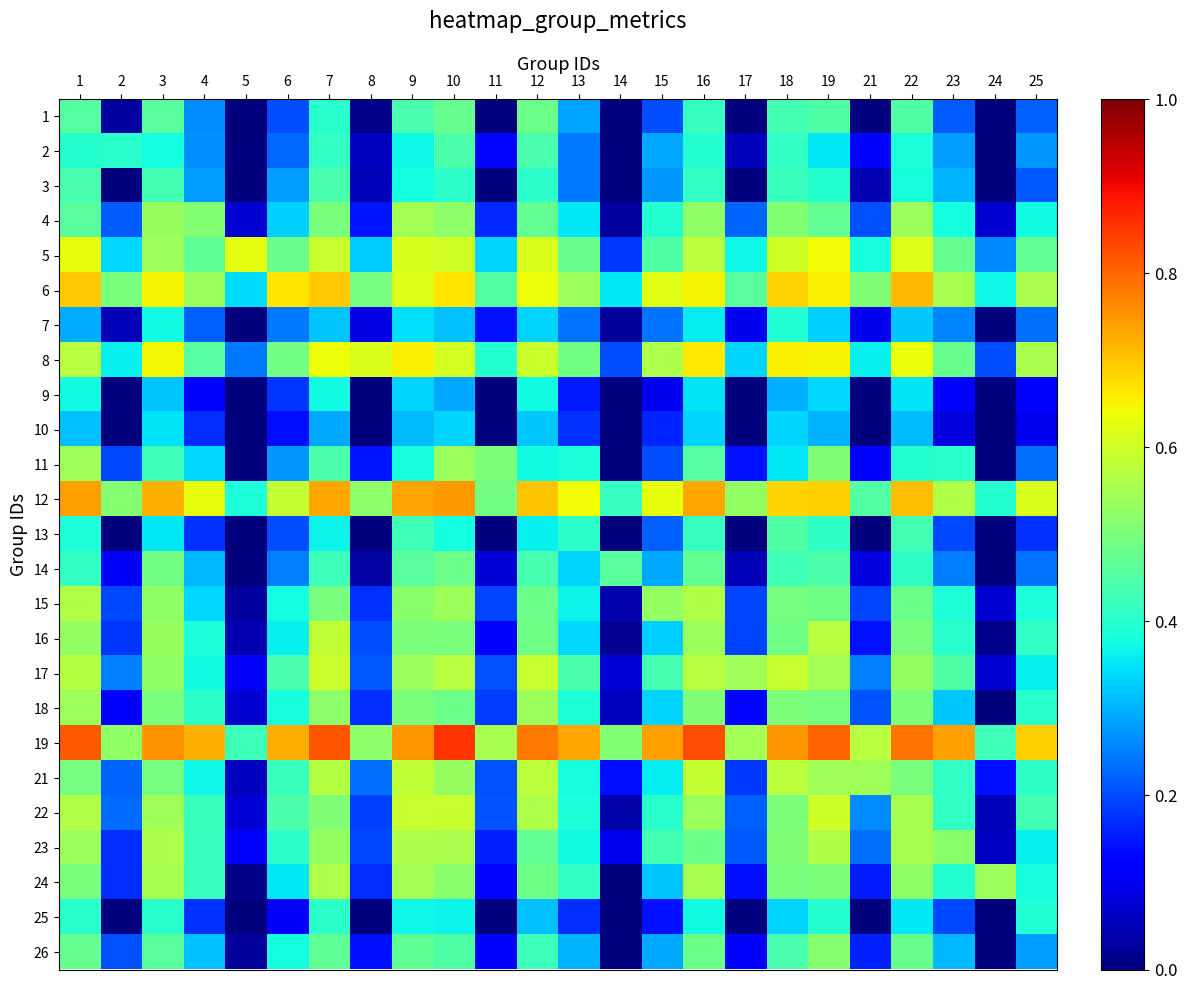

Reading left to right, list all the values displayed in this chart.

1: 1=0.5	2=0.0	3=0.5	4=0.3	5=0.0	6=0.2	7=0.4	8=0.0	9=0.4	10=0.5	11=0.0	12=0.5	13=0.3	14=0.0	15=0.2	16=0.4	17=0.0	18=0.4	19=0.4	21=0.0	22=0.4	23=0.2	24=0.0	25=0.2
2: 1=0.4	2=0.4	3=0.4	4=0.3	5=0.0	6=0.2	7=0.4	8=0.1	9=0.4	10=0.4	11=0.1	12=0.4	13=0.2	14=0.0	15=0.3	16=0.4	17=0.1	18=0.4	19=0.4	21=0.1	22=0.4	23=0.3	24=0.0	25=0.3
3: 1=0.4	2=0.0	3=0.4	4=0.3	5=0.0	6=0.3	7=0.4	8=0.1	9=0.4	10=0.4	11=0.0	12=0.4	13=0.2	14=0.0	15=0.3	16=0.4	17=0.0	18=0.4	19=0.4	21=0.0	22=0.4	23=0.3	24=0.0	25=0.2
4: 1=0.5	2=0.2	3=0.5	4=0.5	5=0.1	6=0.3	7=0.5	8=0.1	9=0.6	10=0.5	11=0.2	12=0.5	13=0.4	14=0.0	15=0.4	16=0.5	17=0.2	18=0.5	19=0.5	21=0.2	22=0.5	23=0.4	24=0.1	25=0.4
5: 1=0.6	2=0.3	3=0.5	4=0.5	5=0.6	6=0.5	7=0.6	8=0.3	9=0.6	10=0.6	11=0.3	12=0.6	13=0.5	14=0.2	15=0.4	16=0.6	17=0.4	18=0.6	19=0.6	21=0.4	22=0.6	23=0.5	24=0.3	25=0.5
6: 1=0.7	2=0.5	3=0.6	4=0.5	5=0.3	6=0.7	7=0.7	8=0.5	9=0.6	10=0.7	11=0.5	12=0.6	13=0.5	14=0.4	15=0.6	16=0.6	17=0.5	18=0.7	19=0.7	21=0.5	22=0.7	23=0.6	24=0.4	25=0.6
7: 1=0.3	2=0.0	3=0.4	4=0.2	5=0.0	6=0.2	7=0.3	8=0.1	9=0.3	10=0.3	11=0.1	12=0.3	13=0.2	14=0.0	15=0.2	16=0.4	17=0.1	18=0.4	19=0.3	21=0.1	22=0.3	23=0.3	24=0.0	25=0.2
8: 1=0.6	2=0.4	3=0.6	4=0.5	5=0.2	6=0.5	7=0.6	8=0.6	9=0.7	10=0.6	11=0.4	12=0.6	13=0.5	14=0.2	15=0.6	16=0.7	17=0.3	18=0.7	19=0.6	21=0.4	22=0.6	23=0.5	24=0.2	25=0.6
9: 1=0.4	2=0.0	3=0.3	4=0.1	5=0.0	6=0.2	7=0.4	8=0.0	9=0.3	10=0.3	11=0.0	12=0.4	13=0.1	14=0.0	15=0.1	16=0.3	17=0.0	18=0.3	19=0.3	21=0.0	22=0.3	23=0.1	24=0.0	25=0.1
10: 1=0.3	2=0.0	3=0.3	4=0.2	5=0.0	6=0.1	7=0.3	8=0.0	9=0.3	10=0.3	11=0.0	12=0.3	13=0.2	14=0.0	15=0.2	16=0.3	17=0.0	18=0.3	19=0.3	21=0.0	22=0.3	23=0.1	24=0.0	25=0.1
11: 1=0.5	2=0.2	3=0.4	4=0.3	5=0.0	6=0.3	7=0.4	8=0.1	9=0.4	10=0.5	11=0.5	12=0.4	13=0.4	14=0.0	15=0.2	16=0.5	17=0.1	18=0.4	19=0.5	21=0.1	22=0.4	23=0.4	24=0.0	25=0.2
12: 1=0.7	2=0.5	3=0.7	4=0.6	5=0.4	6=0.6	7=0.7	8=0.5	9=0.7	10=0.7	11=0.5	12=0.7	13=0.6	14=0.4	15=0.6	16=0.7	17=0.5	18=0.7	19=0.7	21=0.5	22=0.7	23=0.6	24=0.4	25=0.6
13: 1=0.4	2=0.0	3=0.4	4=0.2	5=0.0	6=0.2	7=0.4	8=0.0	9=0.4	10=0.4	11=0.0	12=0.4	13=0.4	14=0.0	15=0.2	16=0.4	17=0.0	18=0.4	19=0.4	21=0.0	22=0.4	23=0.2	24=0.0	25=0.2
14: 1=0.4	2=0.1	3=0.5	4=0.3	5=0.0	6=0.3	7=0.4	8=0.0	9=0.5	10=0.5	11=0.1	12=0.4	13=0.3	14=0.5	15=0.3	16=0.5	17=0.0	18=0.4	19=0.4	21=0.1	22=0.4	23=0.2	24=0.0	25=0.2
15: 1=0.6	2=0.2	3=0.5	4=0.3	5=0.0	6=0.4	7=0.5	8=0.2	9=0.5	10=0.5	11=0.2	12=0.5	13=0.4	14=0.0	15=0.5	16=0.6	17=0.2	18=0.5	19=0.5	21=0.2	22=0.5	23=0.4	24=0.1	25=0.4
16: 1=0.5	2=0.2	3=0.5	4=0.4	5=0.0	6=0.4	7=0.6	8=0.2	9=0.5	10=0.5	11=0.1	12=0.5	13=0.3	14=0.0	15=0.3	16=0.5	17=0.2	18=0.5	19=0.6	21=0.1	22=0.5	23=0.4	24=0.0	25=0.4
17: 1=0.6	2=0.3	3=0.5	4=0.4	5=0.1	6=0.4	7=0.6	8=0.2	9=0.5	10=0.6	11=0.2	12=0.6	13=0.4	14=0.1	15=0.4	16=0.6	17=0.5	18=0.6	19=0.5	21=0.3	22=0.5	23=0.4	24=0.1	25=0.4
18: 1=0.5	2=0.1	3=0.5	4=0.4	5=0.1	6=0.4	7=0.5	8=0.2	9=0.5	10=0.5	11=0.2	12=0.5	13=0.4	14=0.1	15=0.3	16=0.5	17=0.1	18=0.5	19=0.5	21=0.2	22=0.5	23=0.3	24=0.0	25=0.4
19: 1=0.8	2=0.5	3=0.8	4=0.7	5=0.4	6=0.7	7=0.8	8=0.5	9=0.7	10=0.9	11=0.6	12=0.8	13=0.7	14=0.5	15=0.7	16=0.8	17=0.5	18=0.7	19=0.8	21=0.6	22=0.8	23=0.7	24=0.4	25=0.7
21: 1=0.5	2=0.2	3=0.5	4=0.4	5=0.1	6=0.4	7=0.6	8=0.2	9=0.6	10=0.5	11=0.2	12=0.6	13=0.4	14=0.1	15=0.4	16=0.6	17=0.2	18=0.6	19=0.5	21=0.5	22=0.5	23=0.4	24=0.1	25=0.4
22: 1=0.6	2=0.2	3=0.5	4=0.4	5=0.1	6=0.4	7=0.5	8=0.2	9=0.6	10=0.6	11=0.2	12=0.6	13=0.4	14=0.0	15=0.4	16=0.5	17=0.2	18=0.5	19=0.6	21=0.3	22=0.6	23=0.4	24=0.0	25=0.4
23: 1=0.5	2=0.2	3=0.6	4=0.4	5=0.1	6=0.4	7=0.5	8=0.2	9=0.6	10=0.6	11=0.2	12=0.5	13=0.4	14=0.1	15=0.4	16=0.5	17=0.2	18=0.5	19=0.6	21=0.2	22=0.6	23=0.5	24=0.1	25=0.4
24: 1=0.5	2=0.2	3=0.6	4=0.4	5=0.0	6=0.4	7=0.6	8=0.2	9=0.5	10=0.5	11=0.1	12=0.5	13=0.4	14=0.0	15=0.3	16=0.6	17=0.1	18=0.5	19=0.5	21=0.2	22=0.5	23=0.4	24=0.5	25=0.4
25: 1=0.4	2=0.0	3=0.4	4=0.2	5=0.0	6=0.1	7=0.4	8=0.0	9=0.4	10=0.4	11=0.0	12=0.3	13=0.2	14=0.0	15=0.1	16=0.4	17=0.0	18=0.3	19=0.4	21=0.0	22=0.4	23=0.2	24=0.0	25=0.4
26: 1=0.5	2=0.2	3=0.5	4=0.3	5=0.0	6=0.4	7=0.5	8=0.1	9=0.5	10=0.4	11=0.1	12=0.4	13=0.3	14=0.0	15=0.3	16=0.5	17=0.1	18=0.4	19=0.5	21=0.2	22=0.5	23=0.3	24=0.0	25=0.3